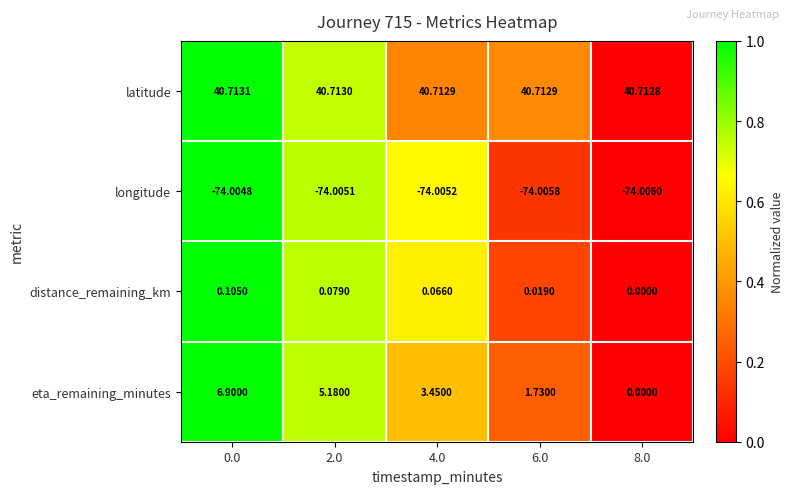

List the series in order of their peak value, highest first.

latitude, eta_remaining_minutes, distance_remaining_km, longitude